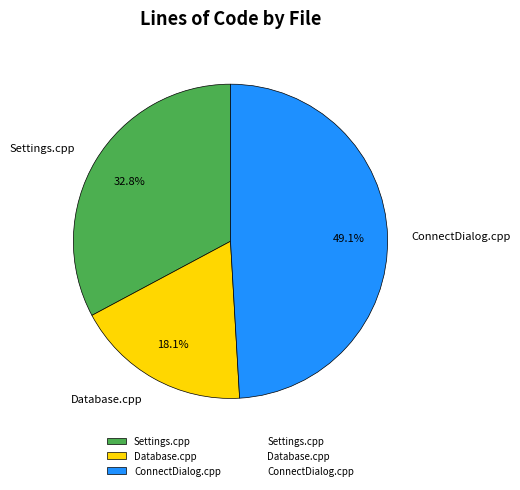

To the nearest percent, what portion does Settings.cpp represent?

33%